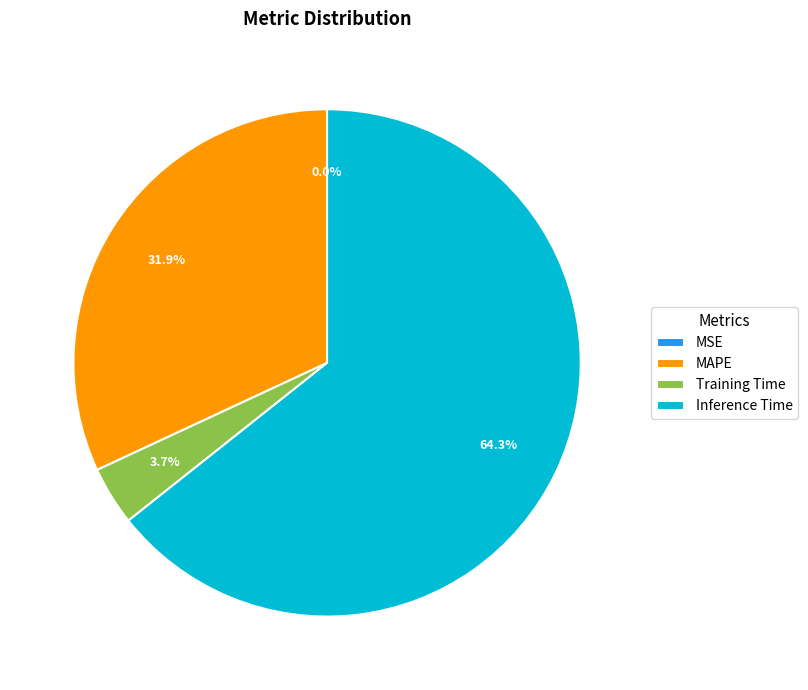

What percentage do Inference Time and MAPE together represent?

96.3%